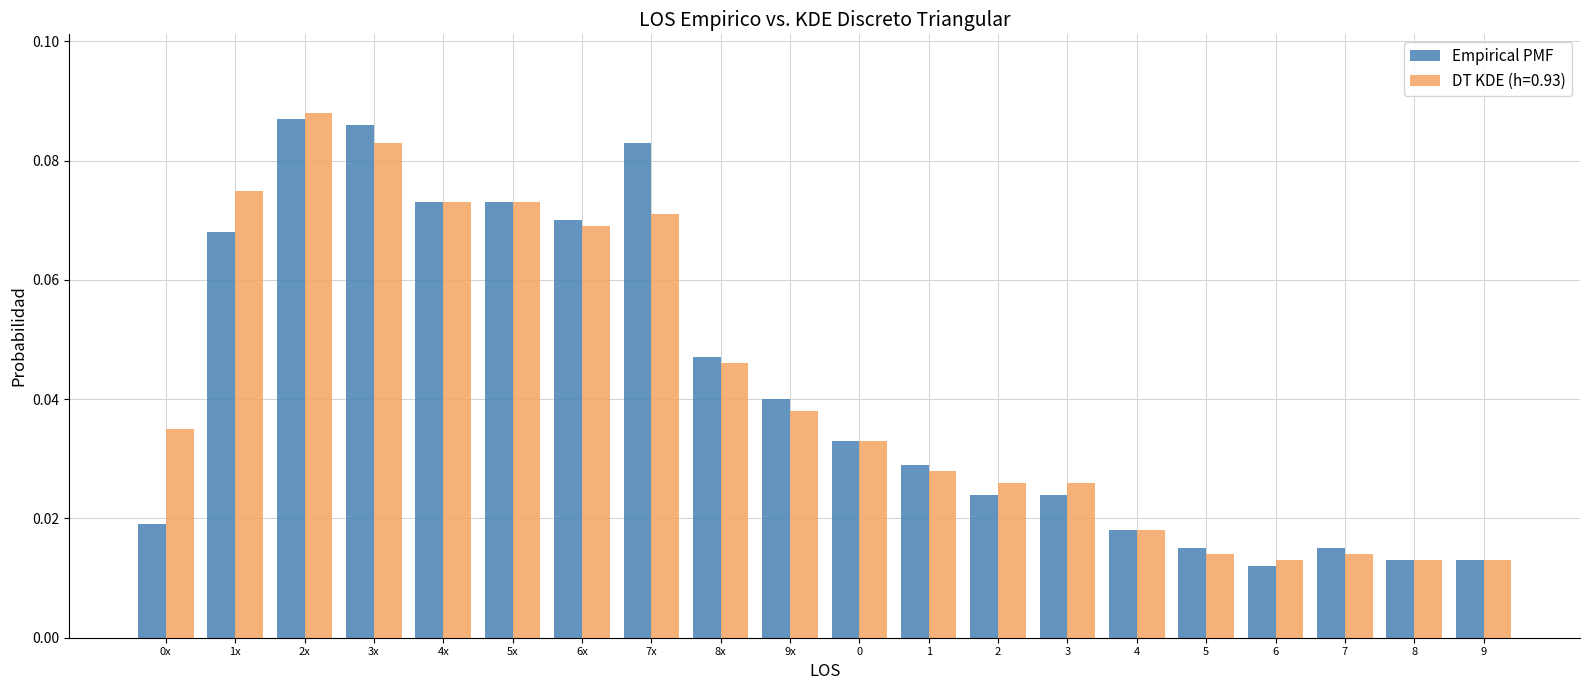

What is the sum of all Empirical PMF values?

0.8